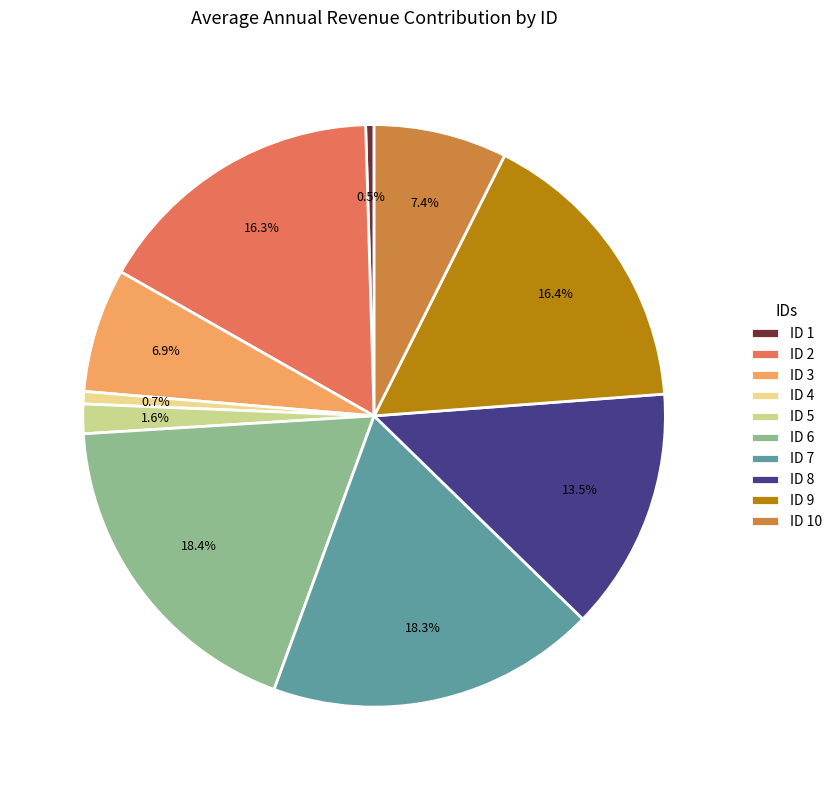

How many segments does this pie chart have?

10